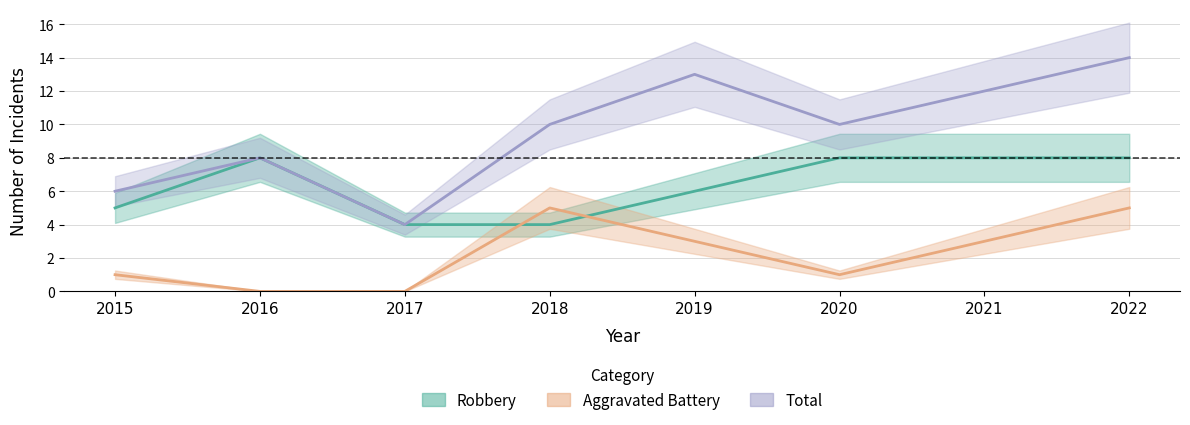

Read the Aggravated Battery value at 2022.

5